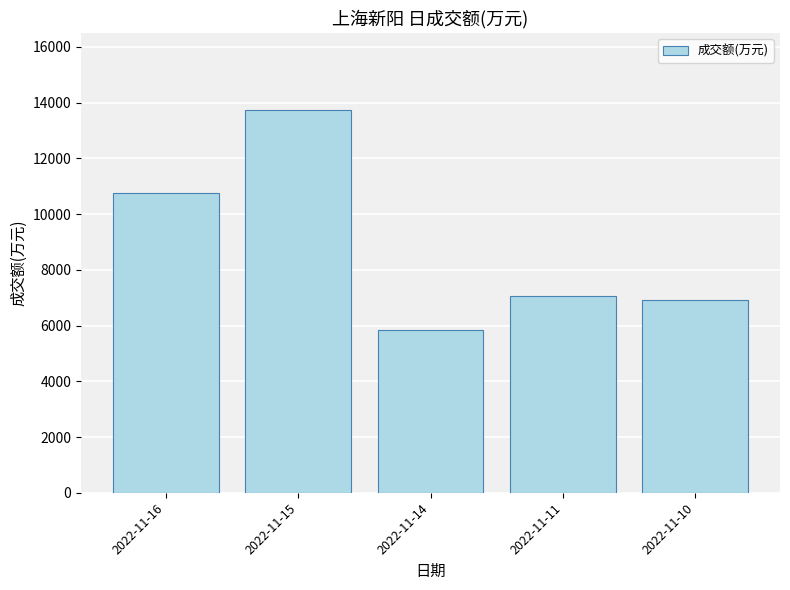

Does the chart contain stacked bars?

No